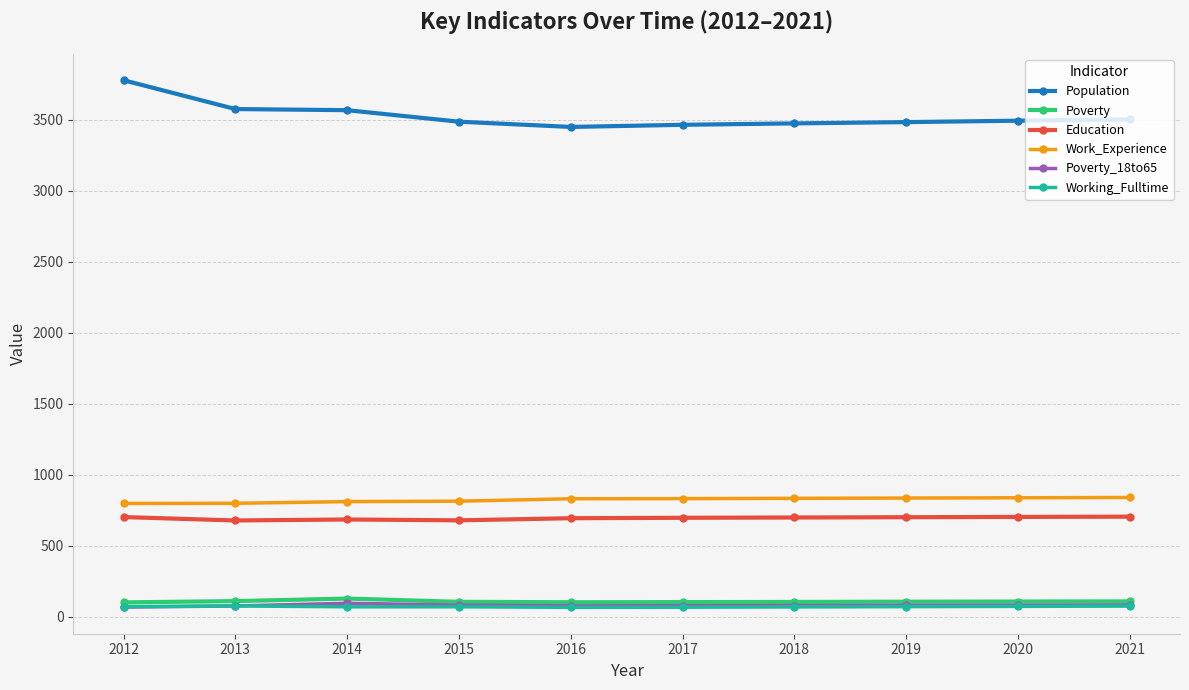

Is the value of Working_Fulltime at 2018 greater than the value of Poverty at 2018?

No